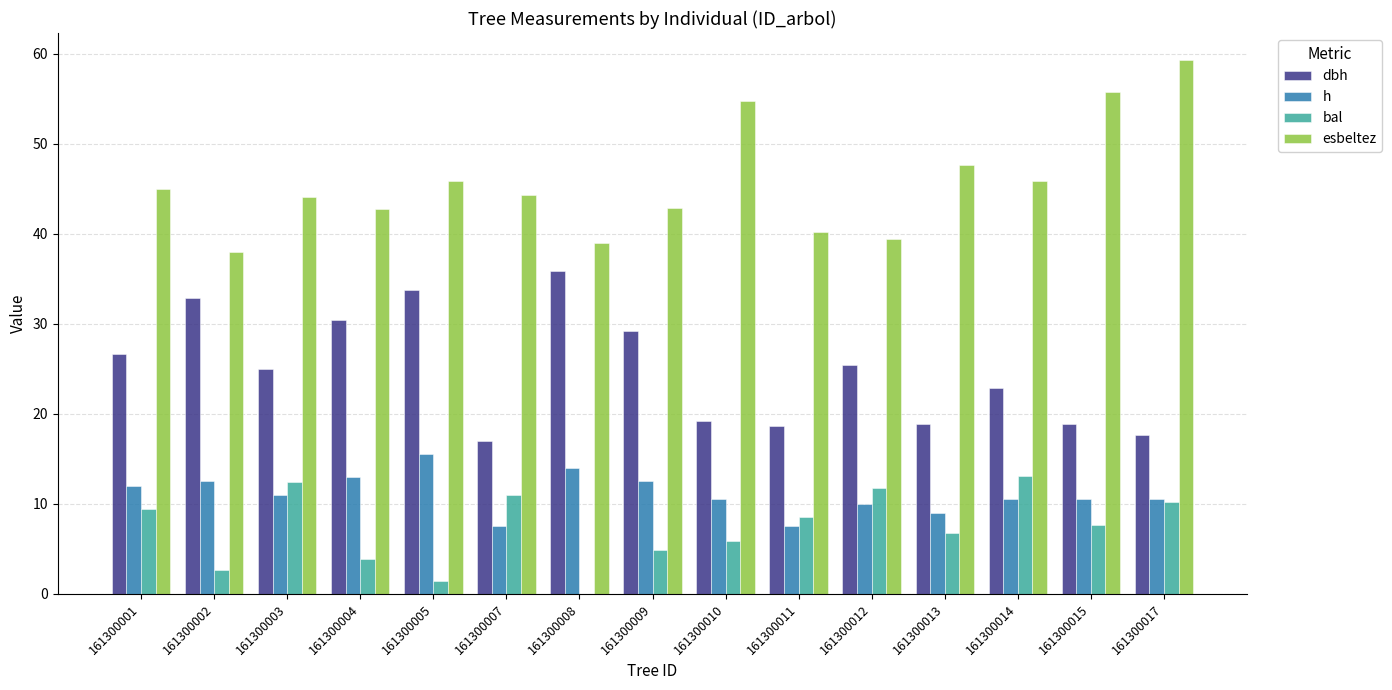

At which label does h reach its peak?

161300005